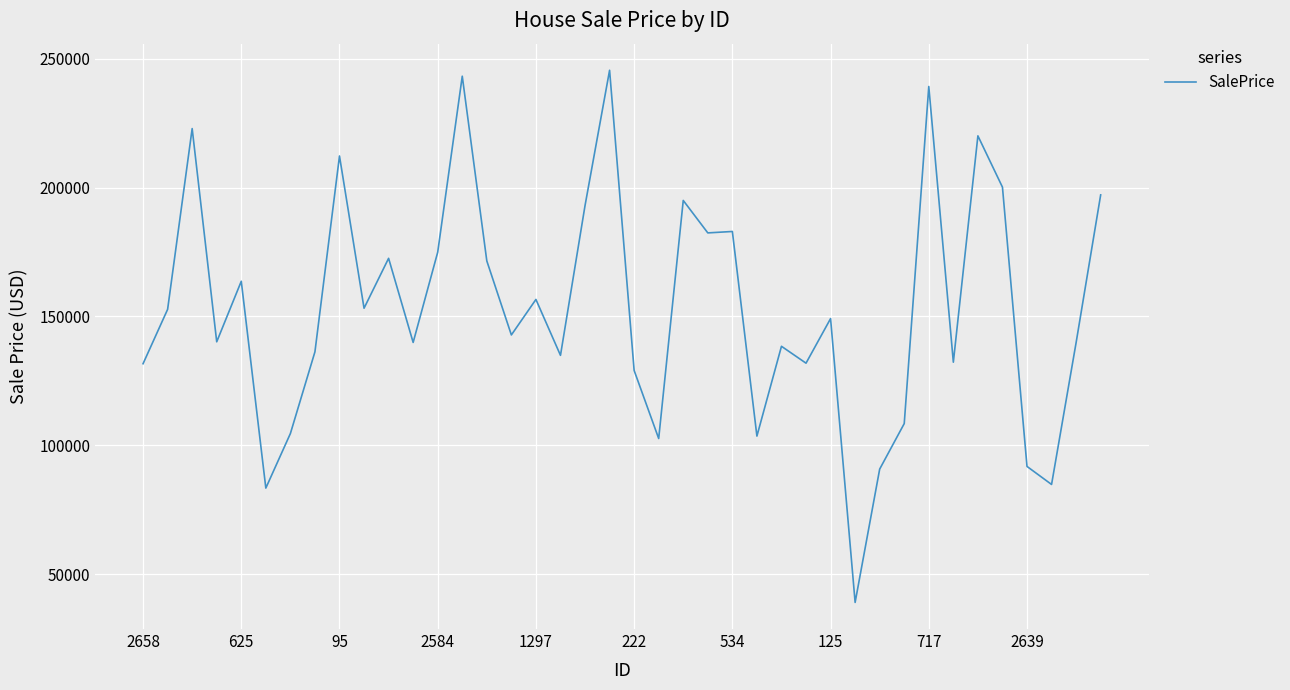

What is the maximum value shown in the chart?

245497.0